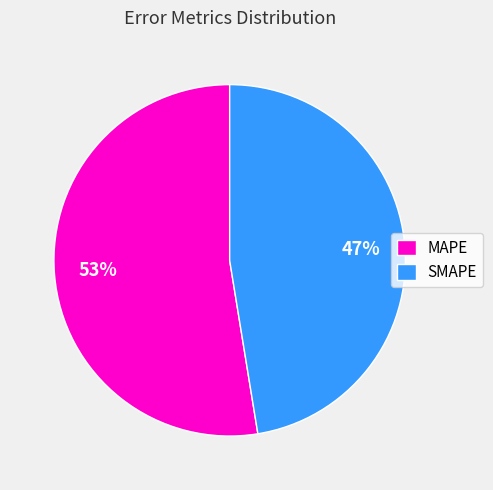

Approximately how many times larger is the value at SMAPE compared to MAPE?

0.9